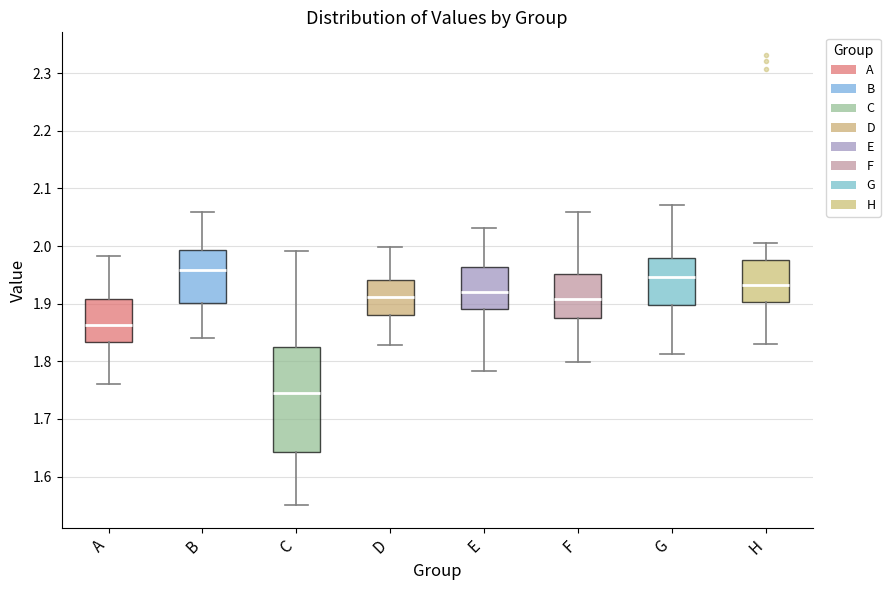

Reading left to right, read every box against the y-axis: the position of its median line, the range the box covers, and the ends of its whiskers. The values are not printed on the chart, so give them approximately, as read against the axis.

A: median 1.86, box 1.83 to 1.91, whiskers 1.76 to 1.98
B: median 1.96, box 1.90 to 1.99, whiskers 1.84 to 2.06
C: median 1.74, box 1.64 to 1.82, whiskers 1.55 to 1.99
D: median 1.91, box 1.88 to 1.94, whiskers 1.83 to 2.00
E: median 1.92, box 1.89 to 1.96, whiskers 1.78 to 2.03
F: median 1.91, box 1.88 to 1.95, whiskers 1.80 to 2.06
G: median 1.95, box 1.90 to 1.98, whiskers 1.81 to 2.07
H: median 1.93, box 1.90 to 1.98, whiskers 1.83 to 2.01